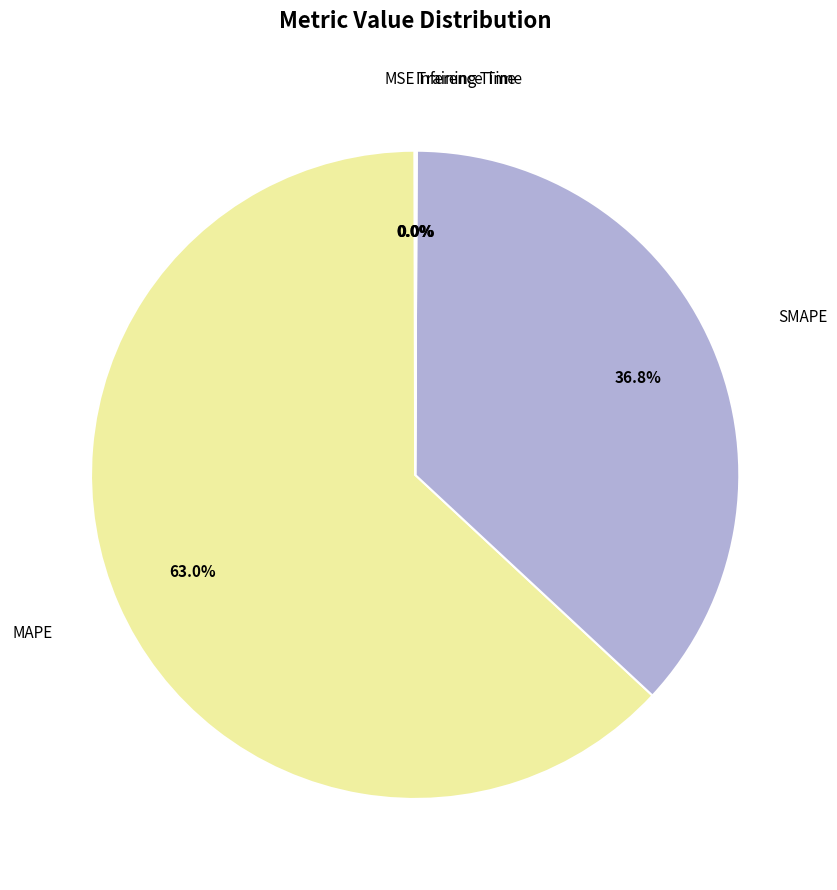

Which slice represents more than half of the pie?

MAPE